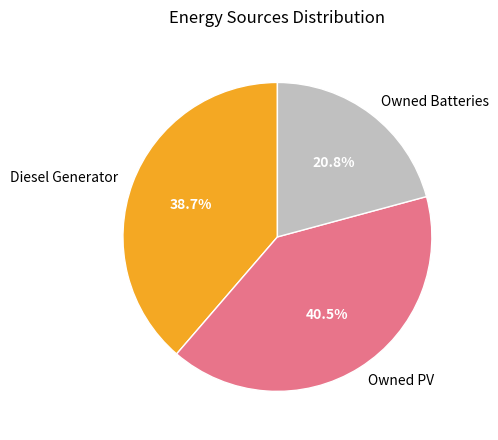

What percentage is the Diesel Generator slice, to the nearest percent?

39%